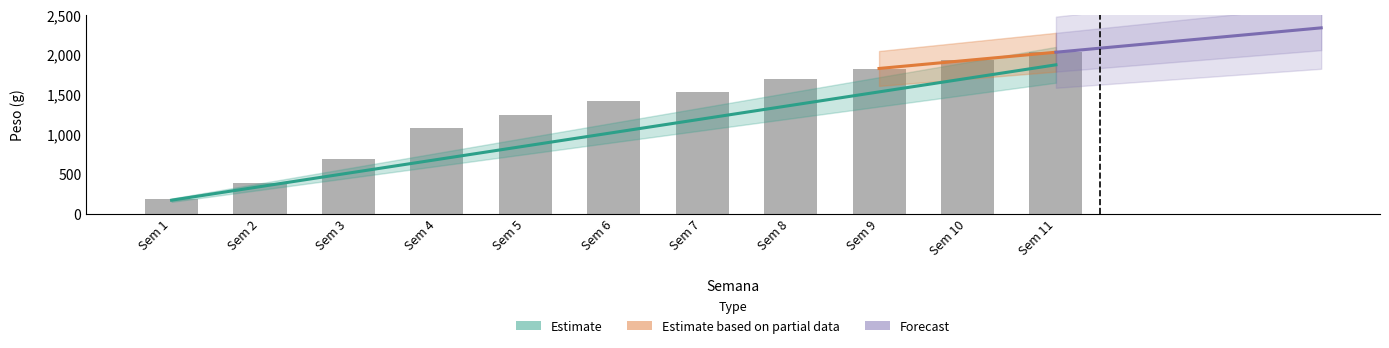

List the labels in order of value, largest first.

Sem 11, Sem 10, Sem 9, Sem 8, Sem 7, Sem 6, Sem 5, Sem 4, Sem 3, Sem 2, Sem 1